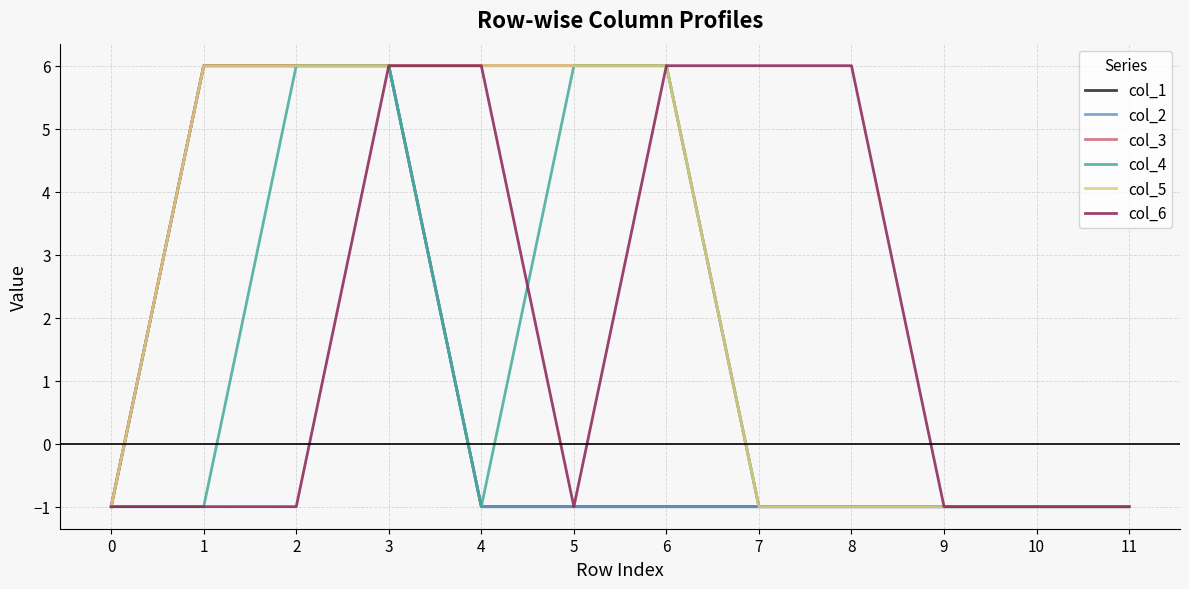

Reading left to right, what are all the values shown in this chart?

col_1: -1	6	6	6	-1	-1	-1	-1	-1	-1	-1	-1
col_2: -1	6	6	6	-1	-1	-1	-1	-1	-1	-1	-1
col_3: -1	6	6	6	6	6	6	-1	-1	-1	-1	-1
col_4: -1	-1	6	6	-1	6	6	-1	-1	-1	-1	-1
col_5: -1	6	6	6	6	6	6	-1	-1	-1	-1	-1
col_6: -1	-1	-1	6	6	-1	6	6	6	-1	-1	-1